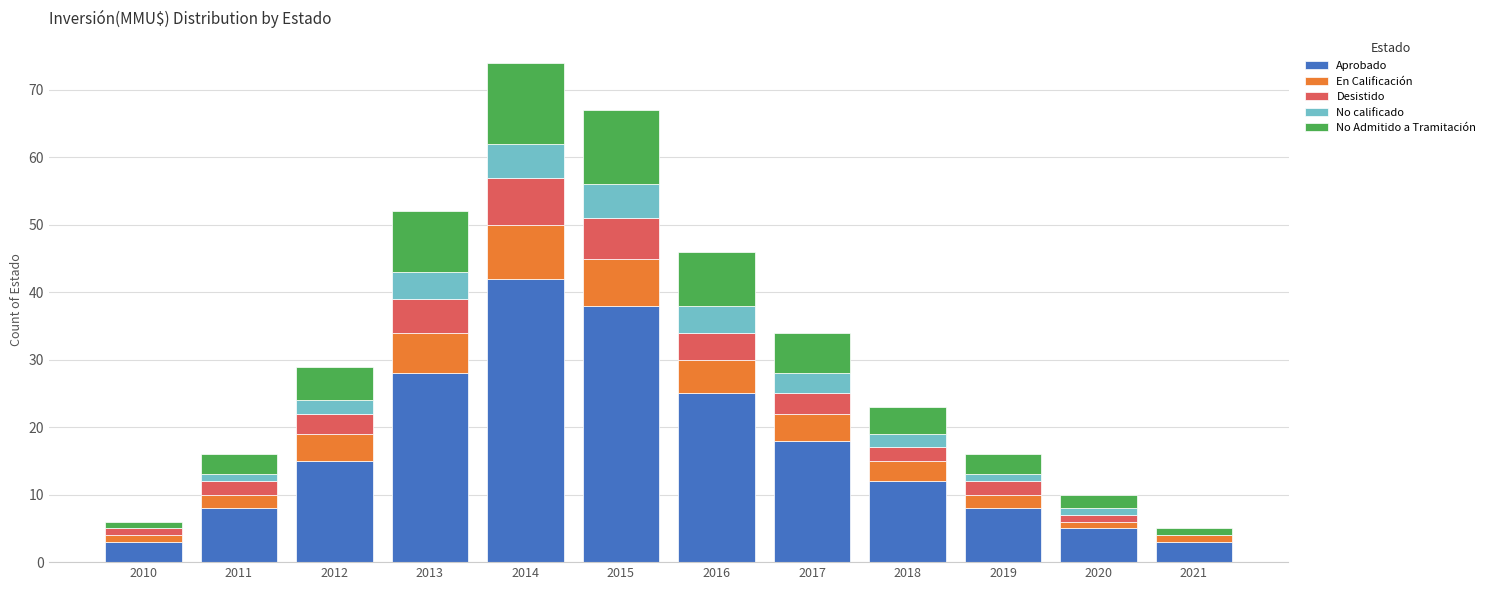

What is the sum of all Aprobado values?

205